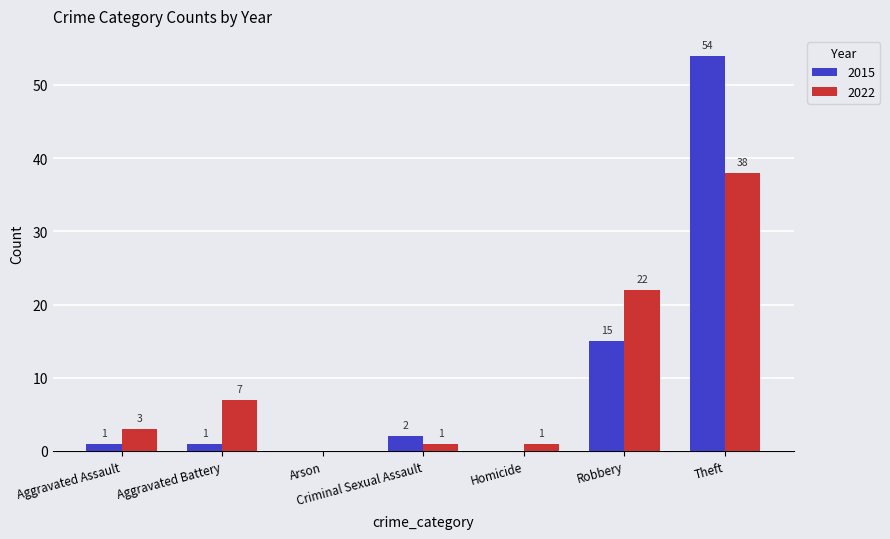

At which label does 2022 reach its peak?

Theft